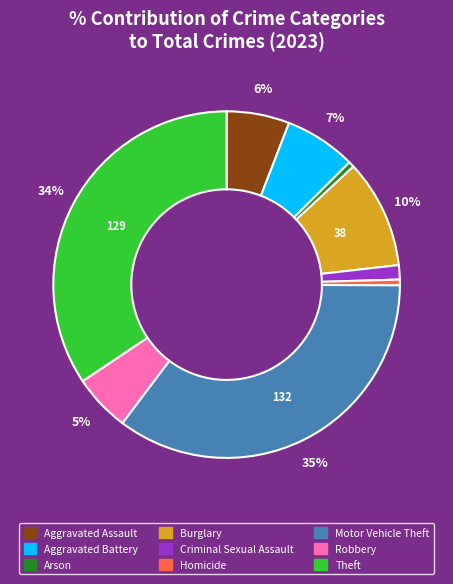

Do Homicide and Theft together represent more than half of the pie?

No